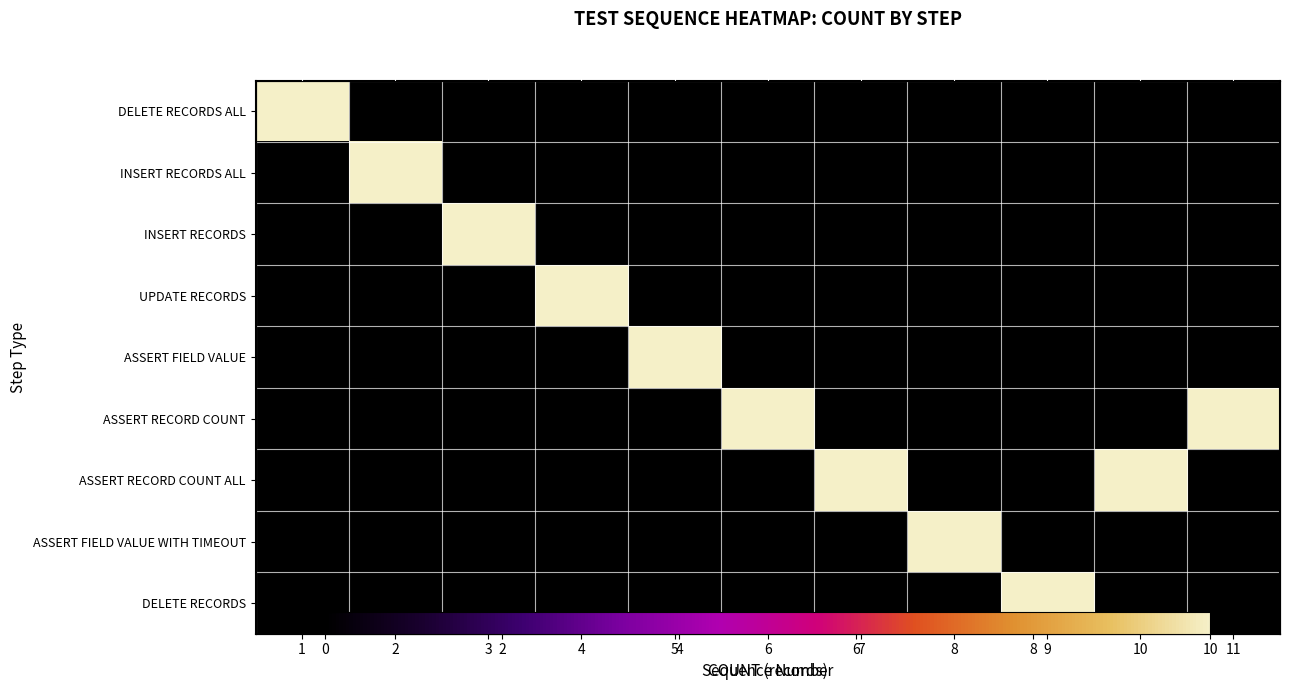

At which label is ASSERT RECORD COUNT closest to 5?

1